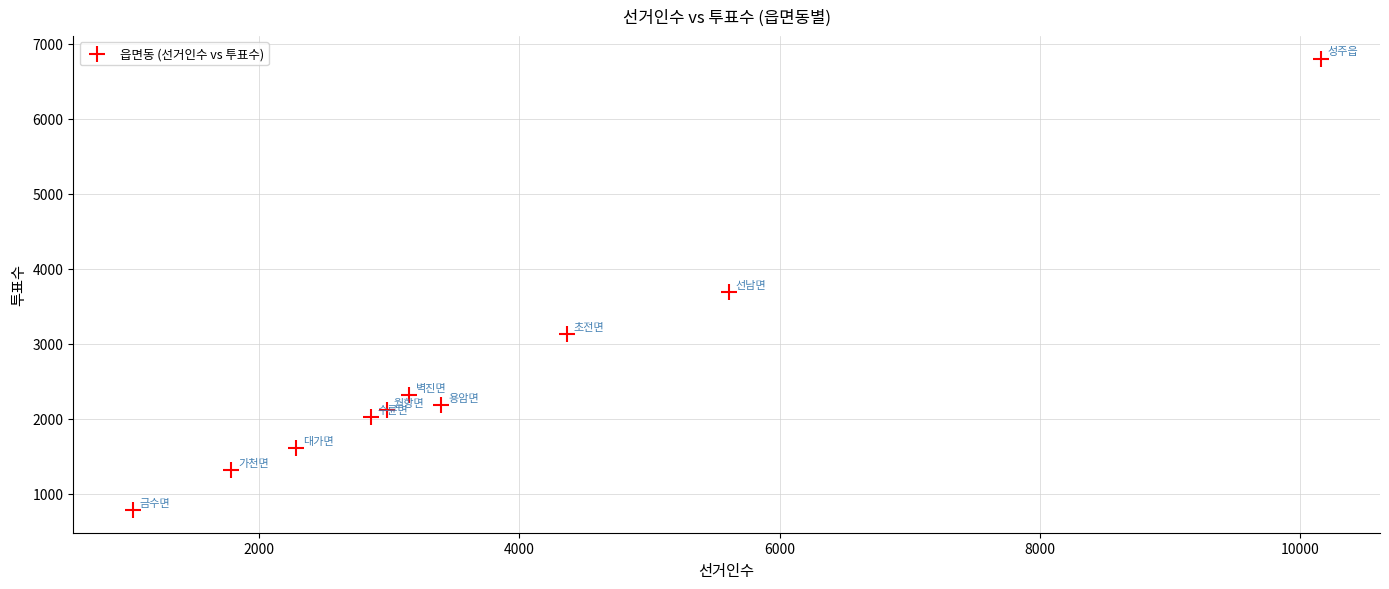

What is the average X value?

3763